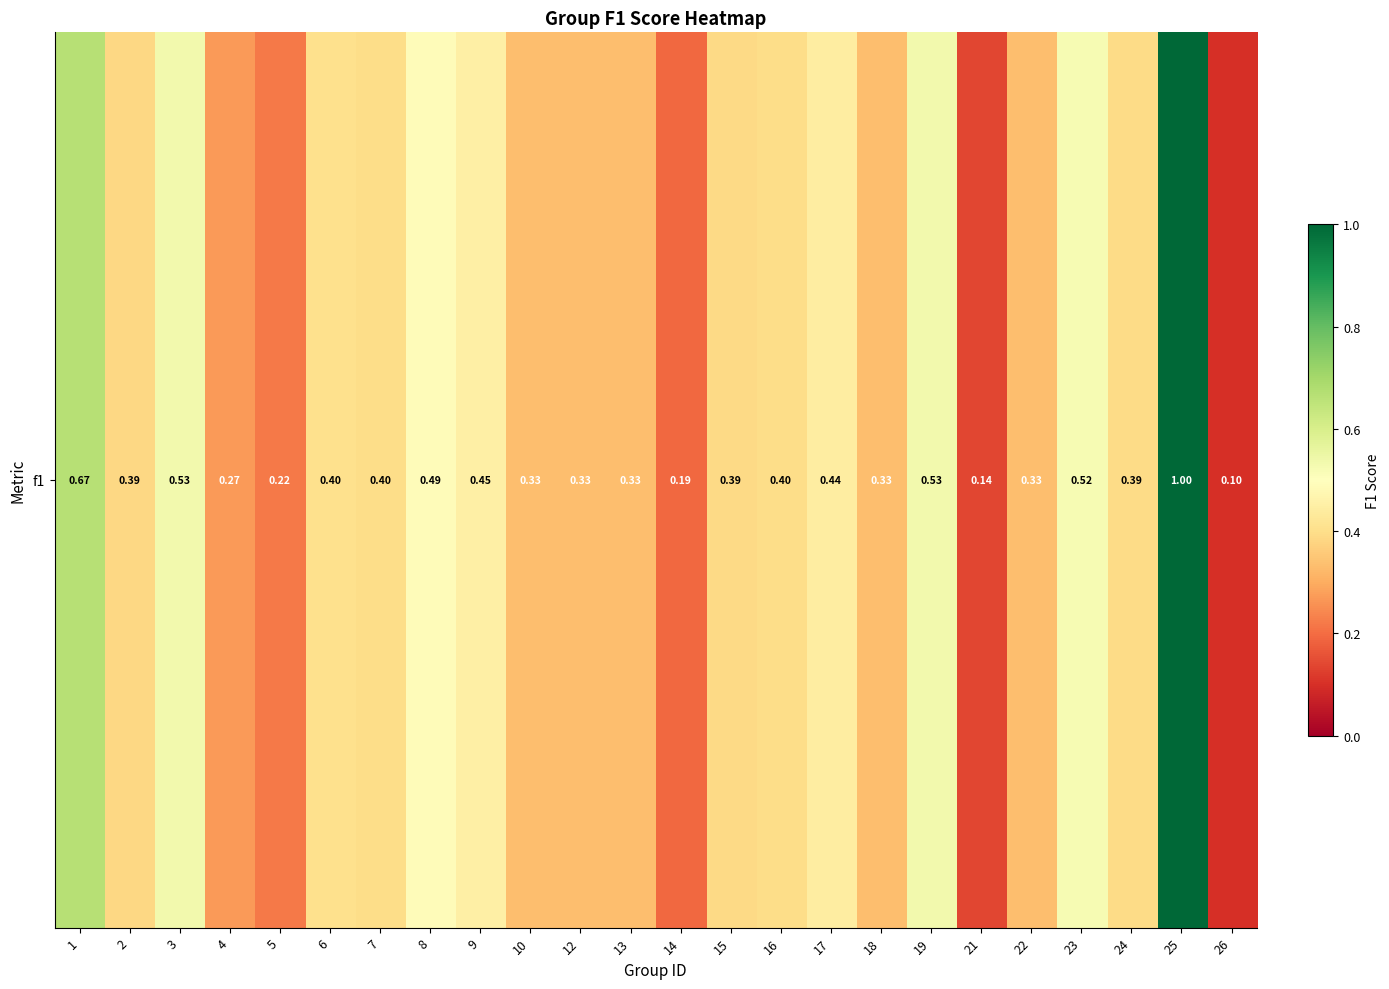

Reading left to right, transcribe all the data shown in this chart.

1=0.7	2=0.4	3=0.5	4=0.3	5=0.2	6=0.4	7=0.4	8=0.5	9=0.5	10=0.3	12=0.3	13=0.3	14=0.2	15=0.4	16=0.4	17=0.4	18=0.3	19=0.5	21=0.1	22=0.3	23=0.5	24=0.4	25=1.0	26=0.1